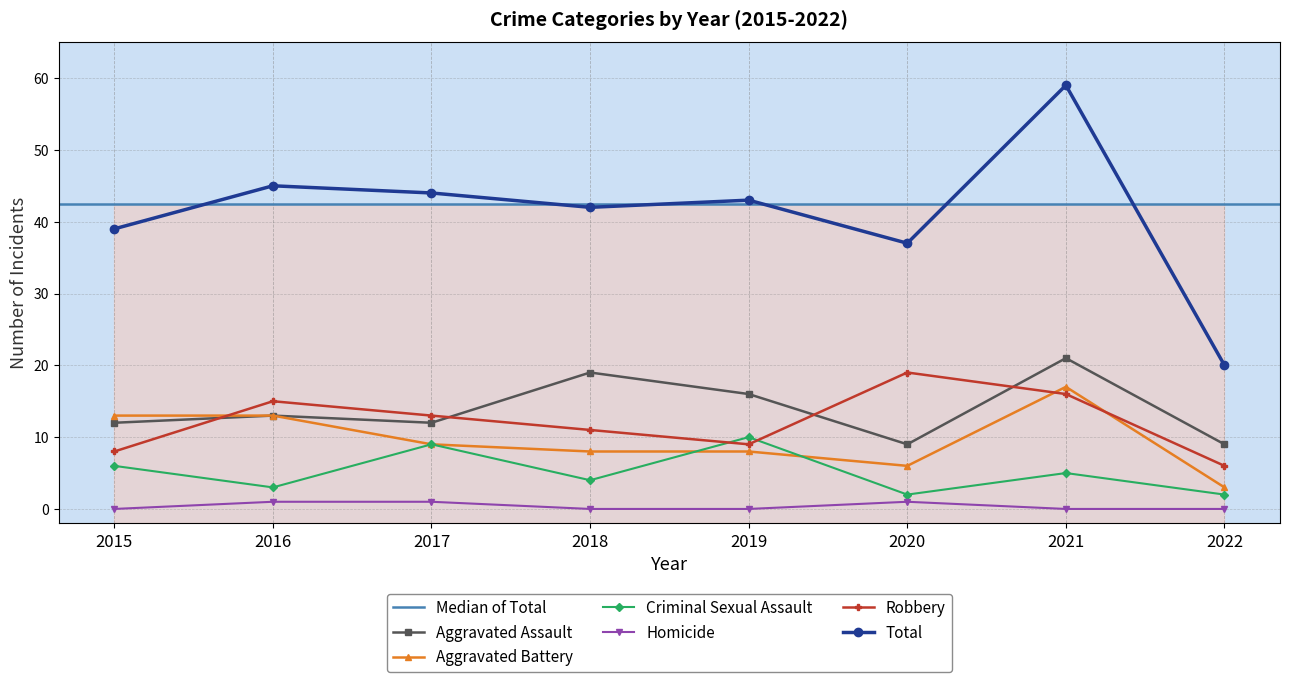

Which series ends up on top after the final intersection of Criminal Sexual Assault and Robbery?

Robbery